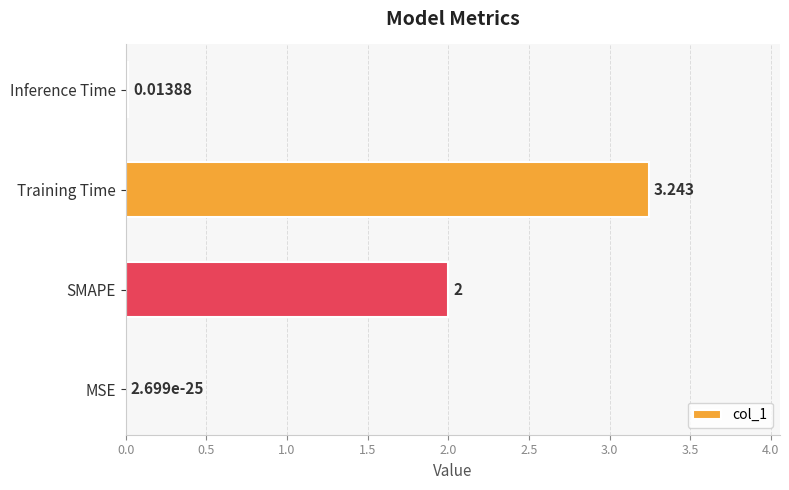

At which label is the value closest to 1?

Inference Time